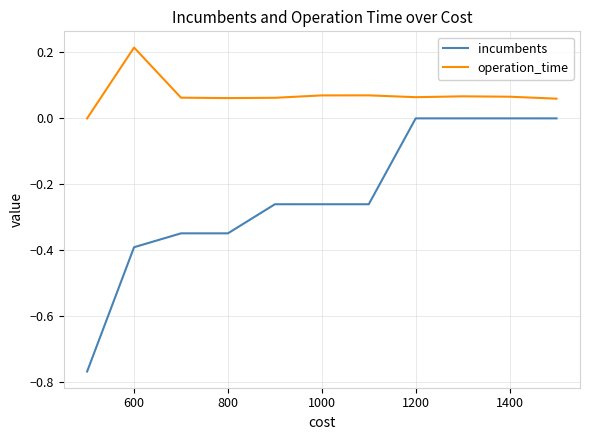

Rank the series by their maximum value, from lowest to highest.

incumbents, operation_time